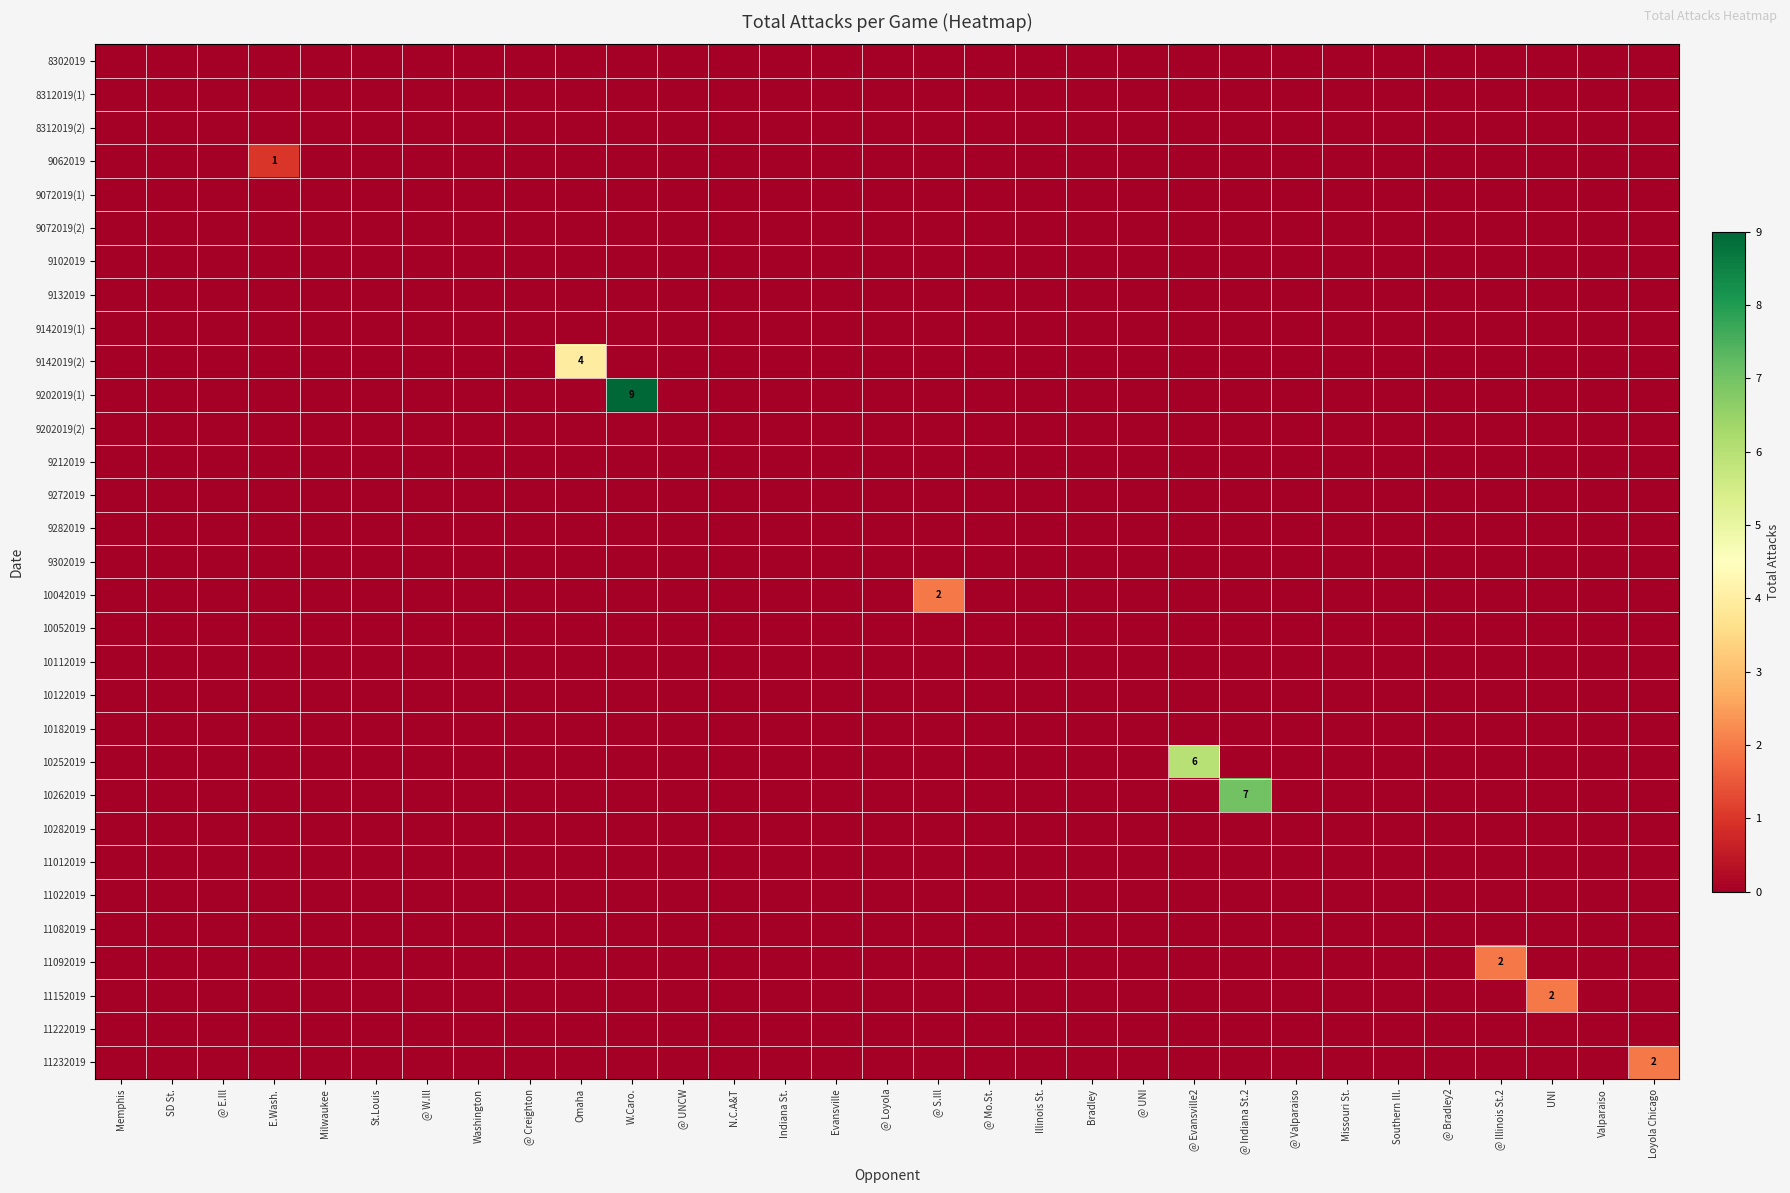

Which has a higher value, Milwaukee or @ Bradley2?

Milwaukee